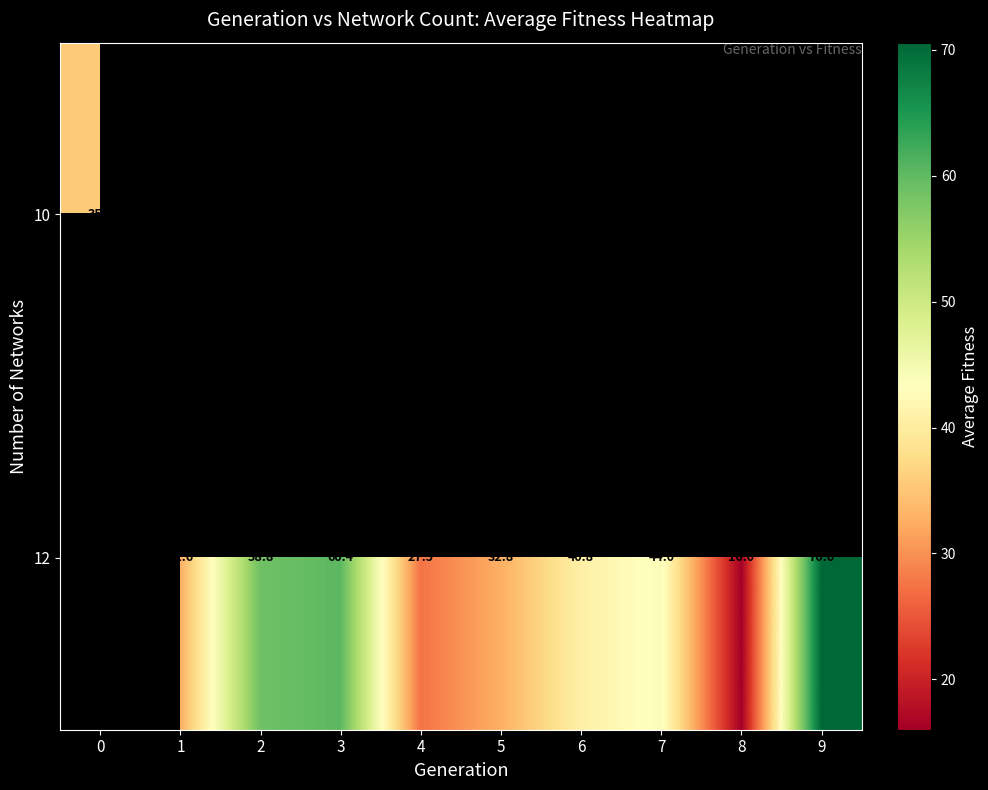

What is the approximate value of row_1 at 2?

58.8